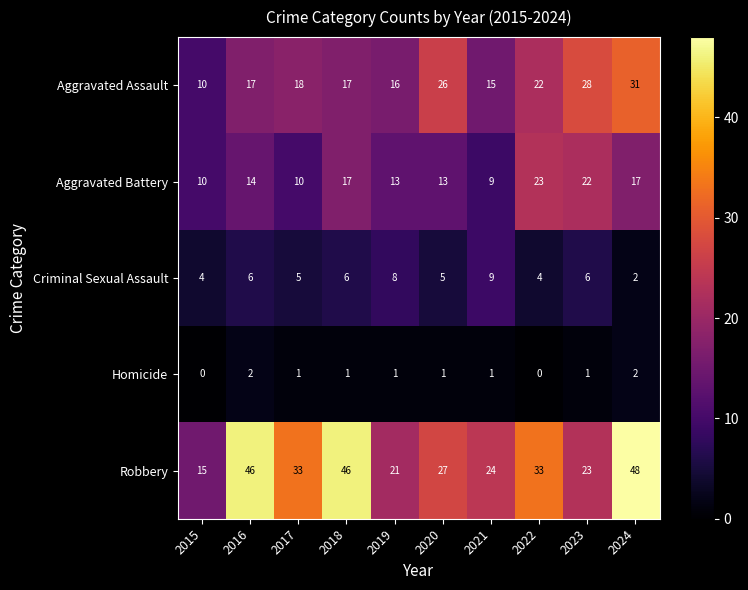

True or false: Homicide has a value of 1 at 2019.

True